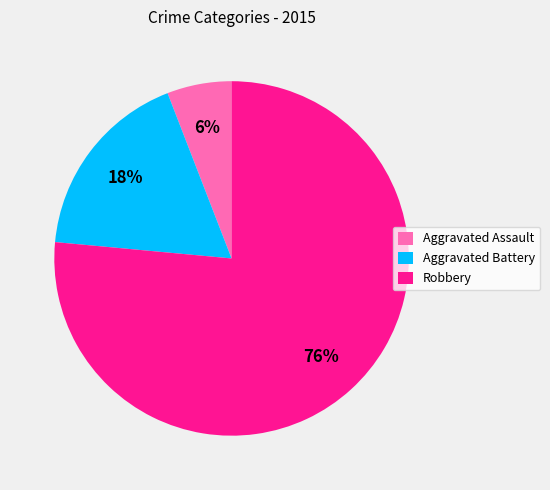

Does Aggravated Assault account for over 50% of the chart?

No